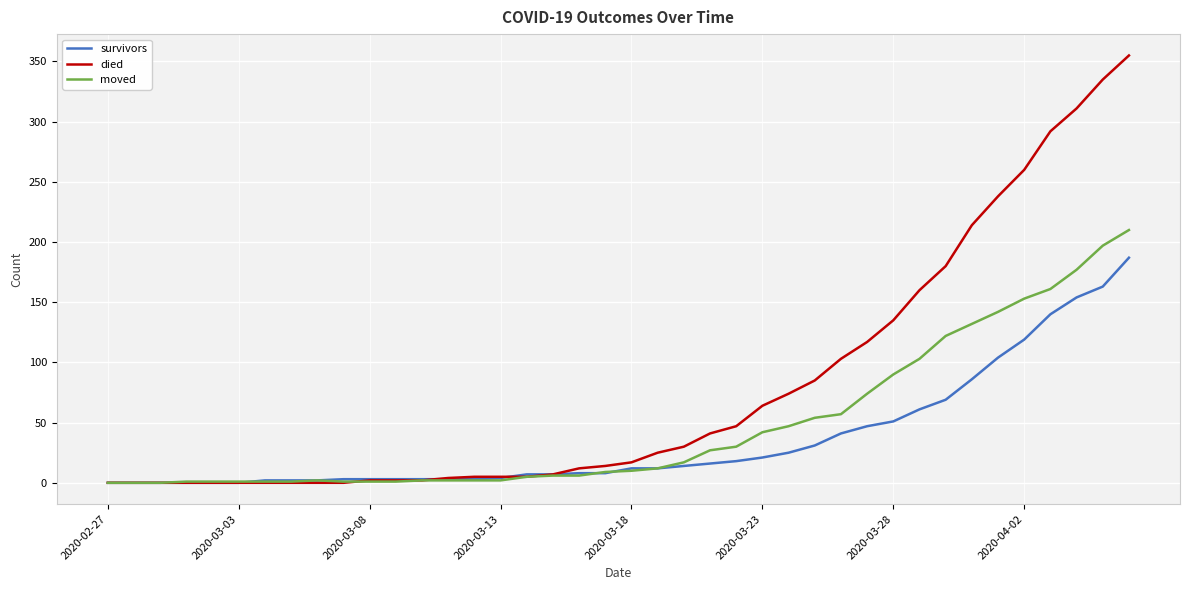

Which series has the widest spread of values?

died